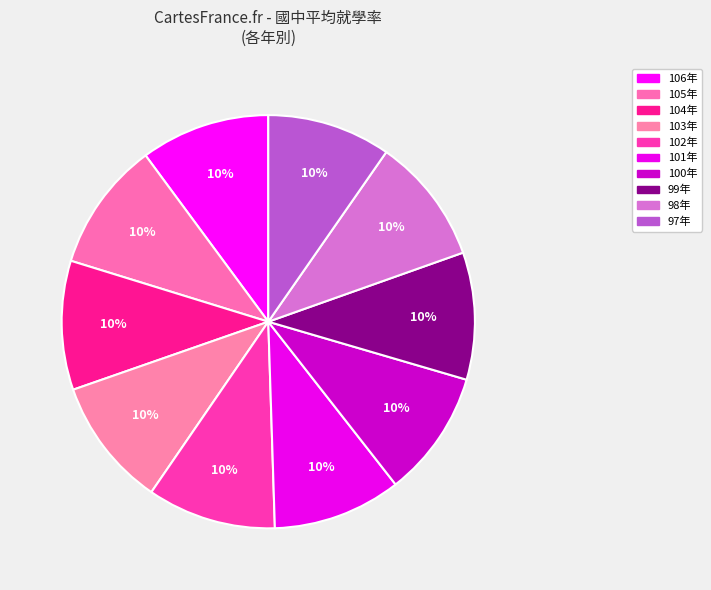

What percentage is NOT represented by 106年?

90.0%